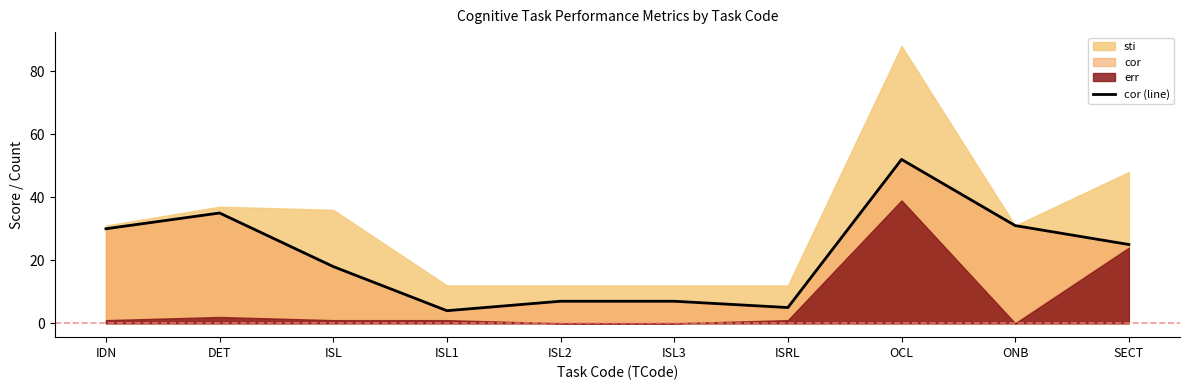

Which category has the highest value in the cor (line) series?

OCL